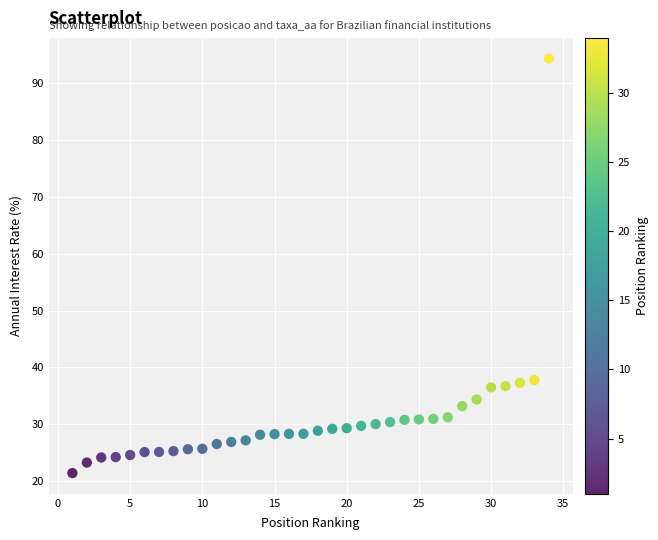

What is the range of Y values (max minus min)?

73.0